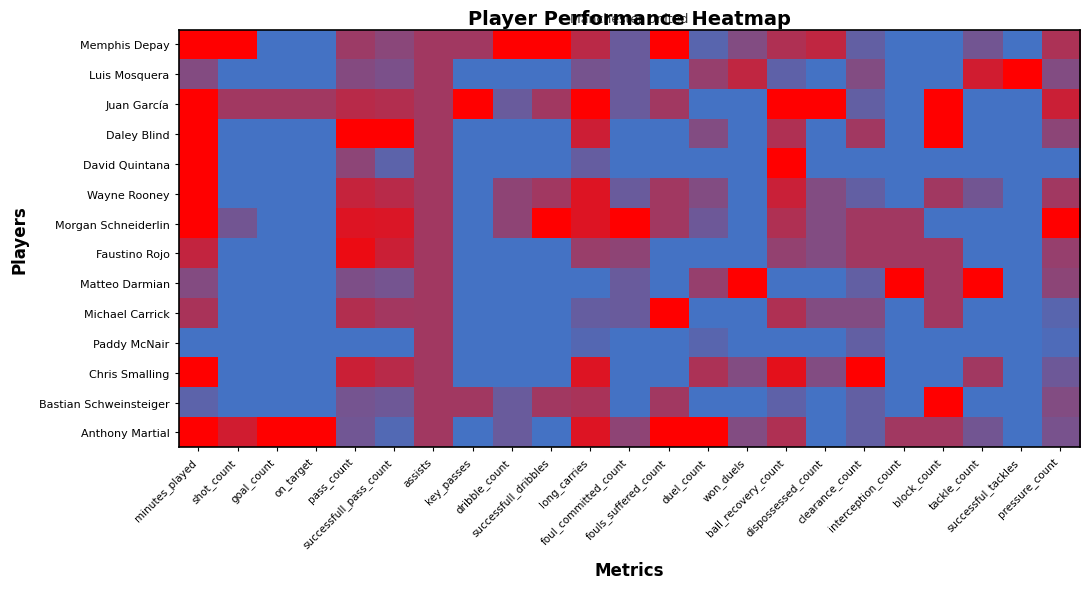

At which category is the sum across all series the highest?

minutes_played